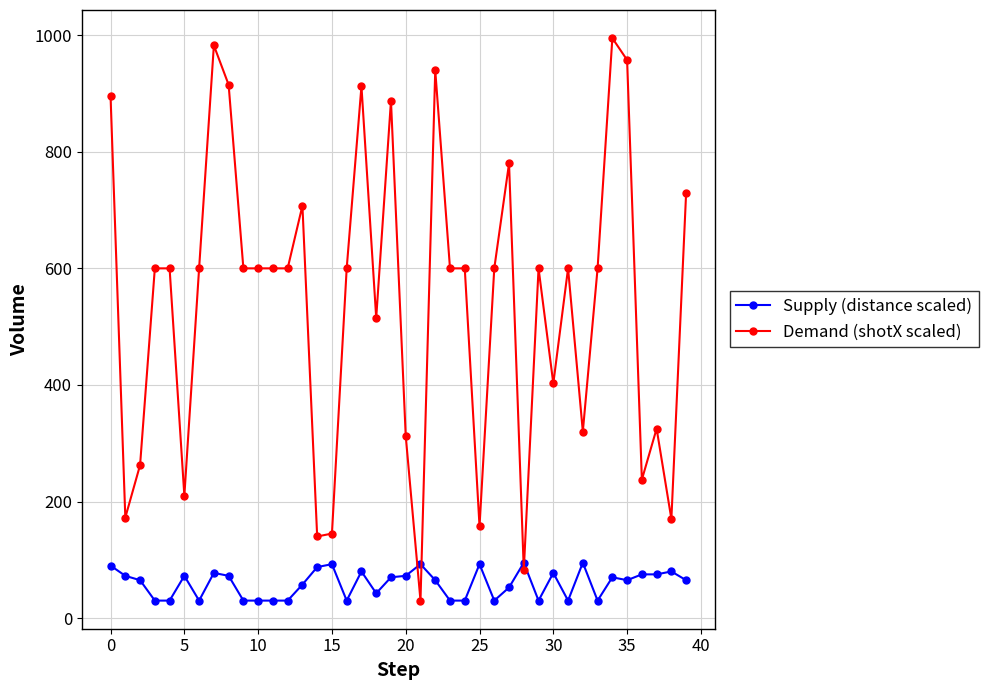

Which series ends up on top after the final intersection of Supply (distance scaled) and Demand (shotX scaled)?

Demand (shotX scaled)